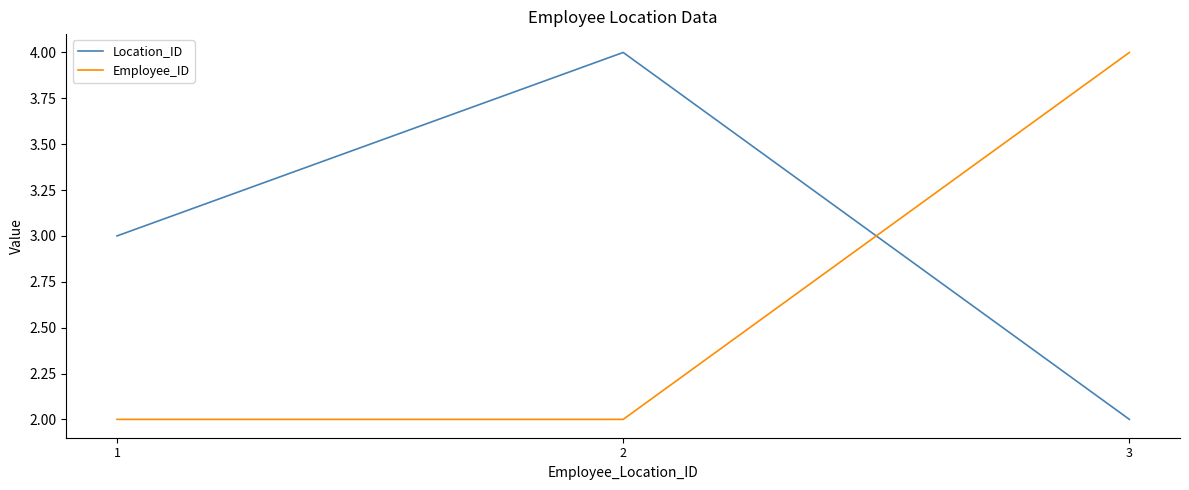

Reading left to right, what are all the values shown in this chart?

Location_ID: 3	4	2
Employee_ID: 2	2	4